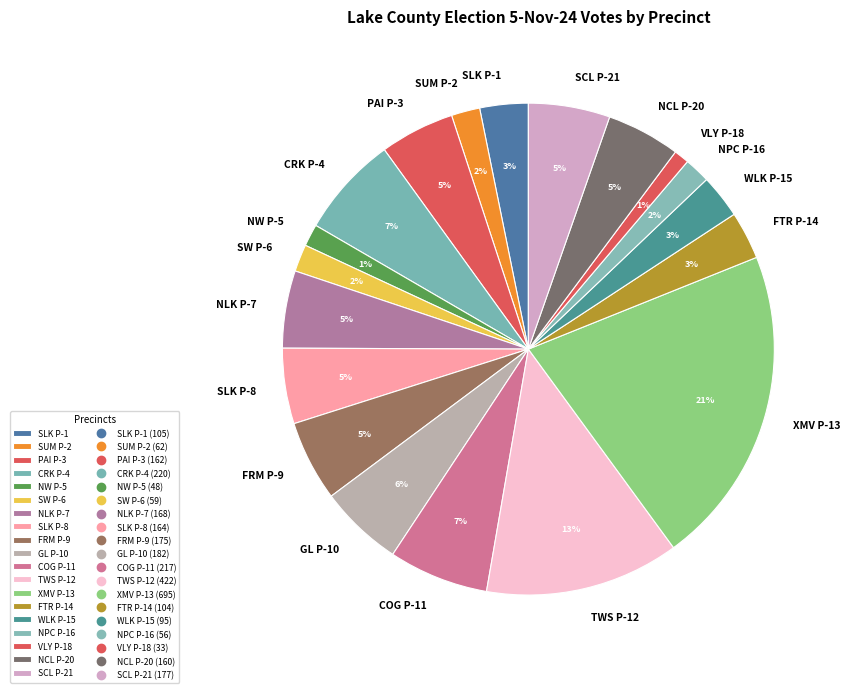

The WLK P-15 slice represents 13% of the pie. True or false?

False